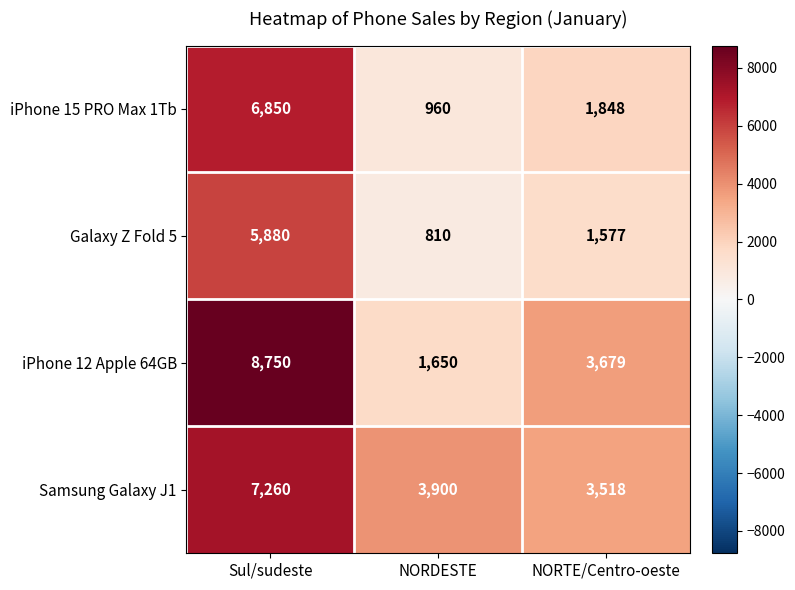

Which category has the highest value in the iPhone 12 Apple 64GB series?

Sul/sudeste